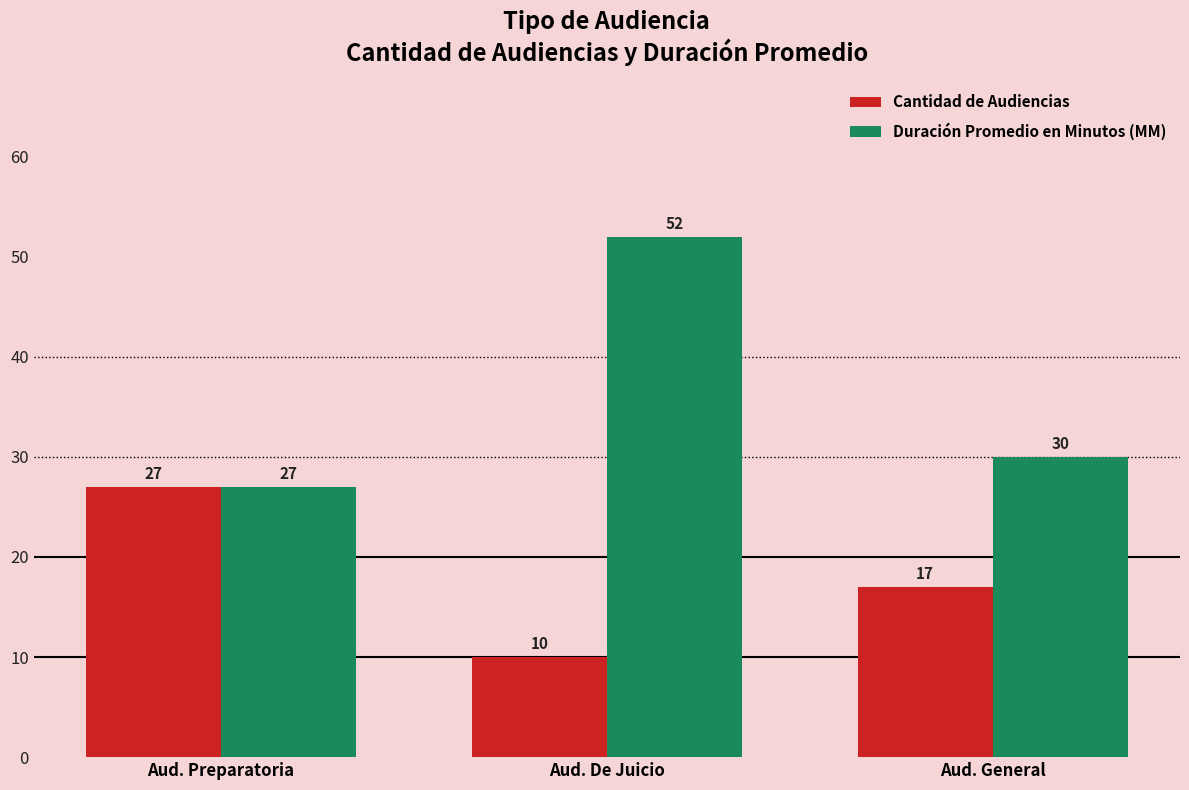

How many distinct data groups are displayed?

2